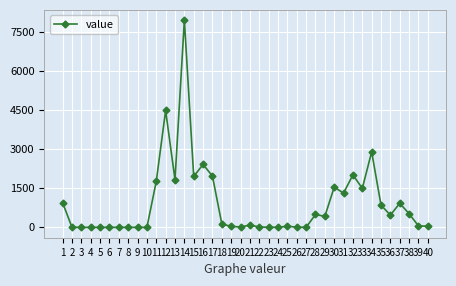

Is this an area chart (filled region under the line)?

No